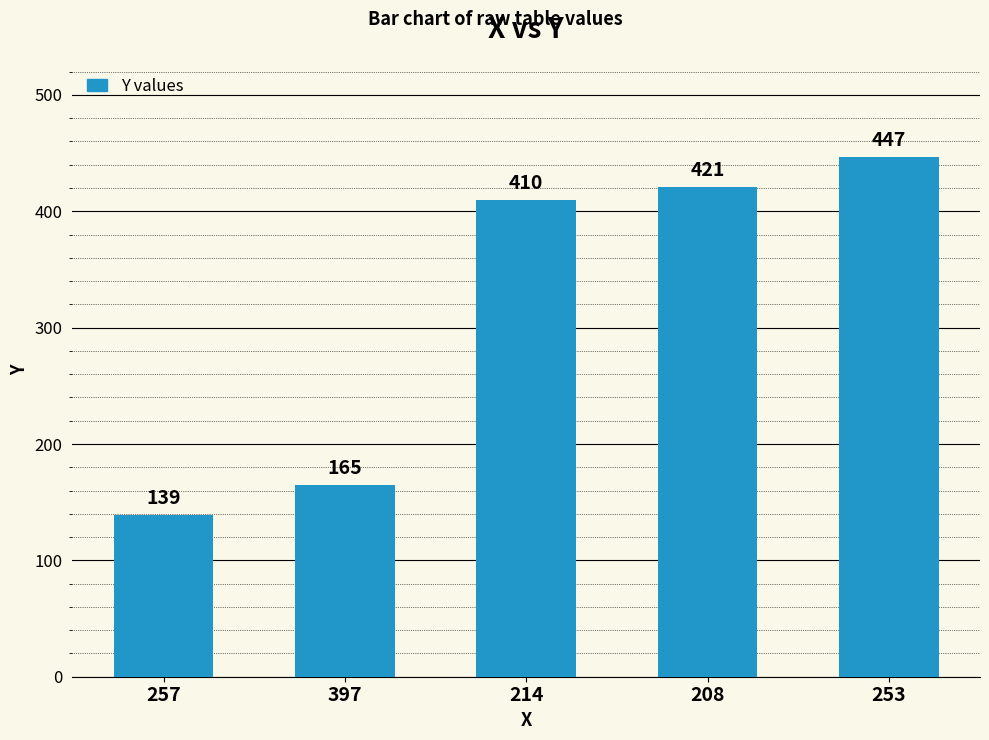

Is it true that the value at 253 is 447?

True